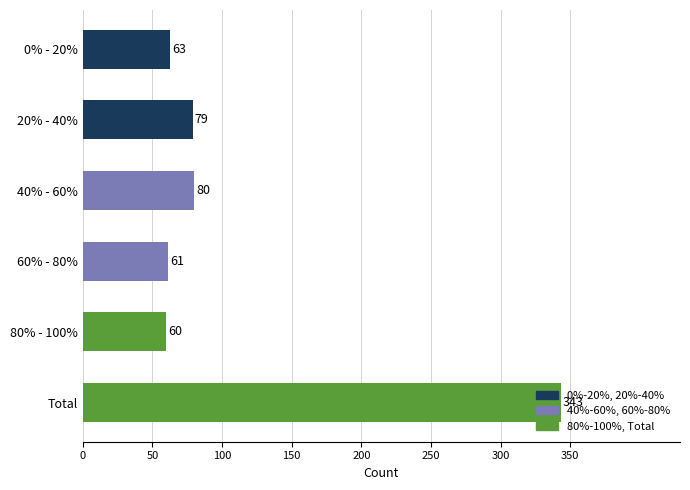

What is the label of the 6th bar from the top?

Total